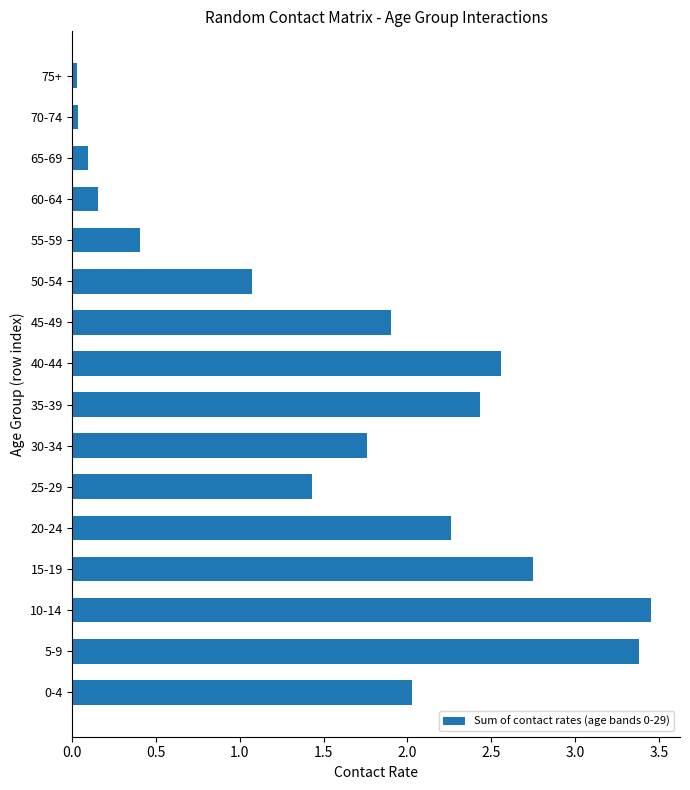

What is the difference between the second highest and second lowest values?

3.3